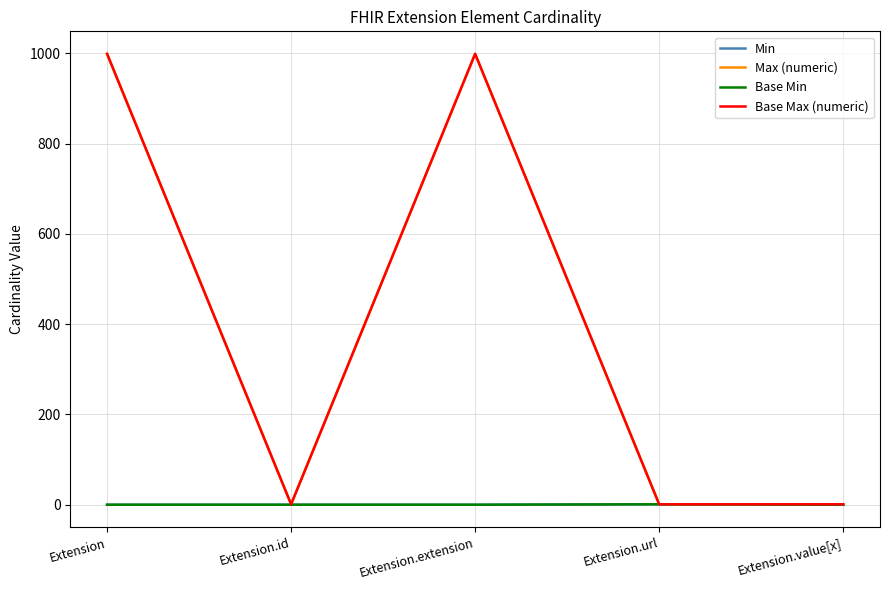

List the series in order of their peak value, highest first.

Max (numeric), Base Max (numeric), Min, Base Min